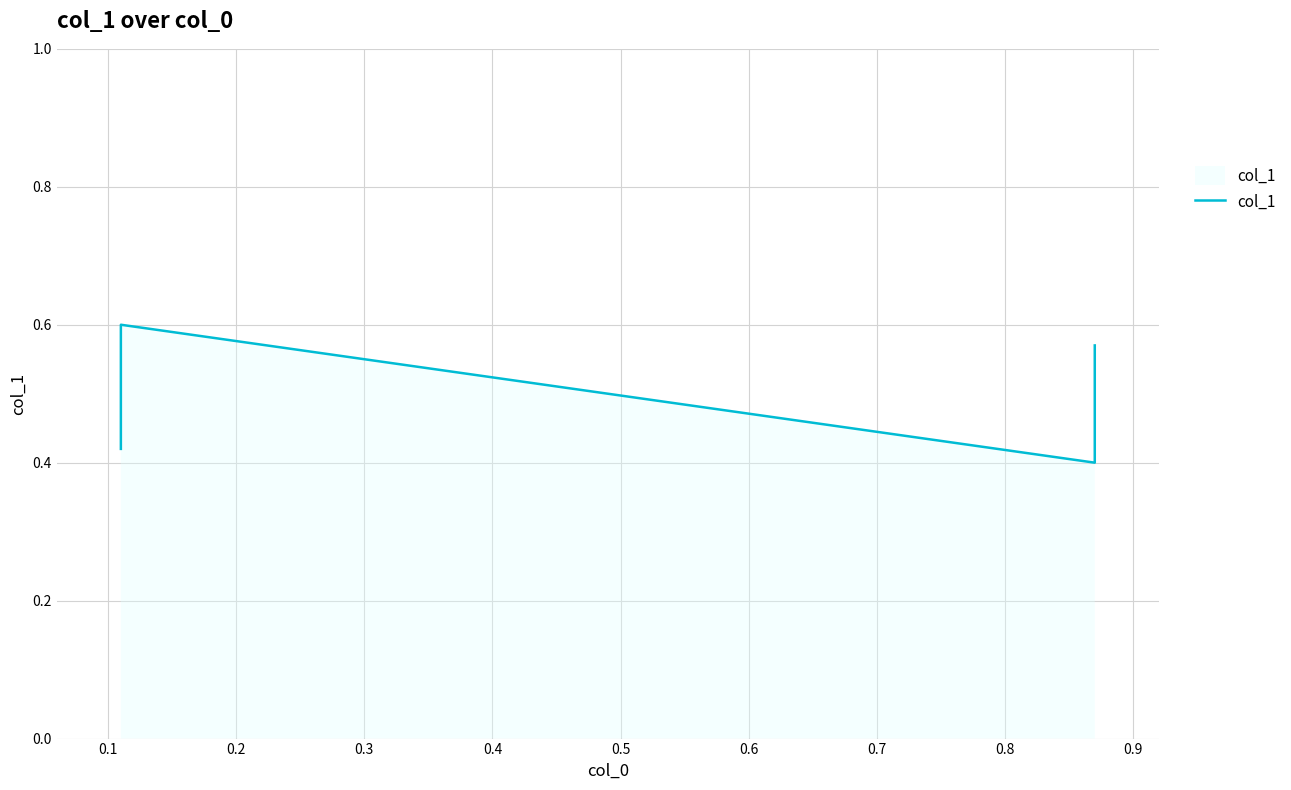

Reading right to left, list all the values displayed in this chart.

0.6	0.4	0.6	0.4